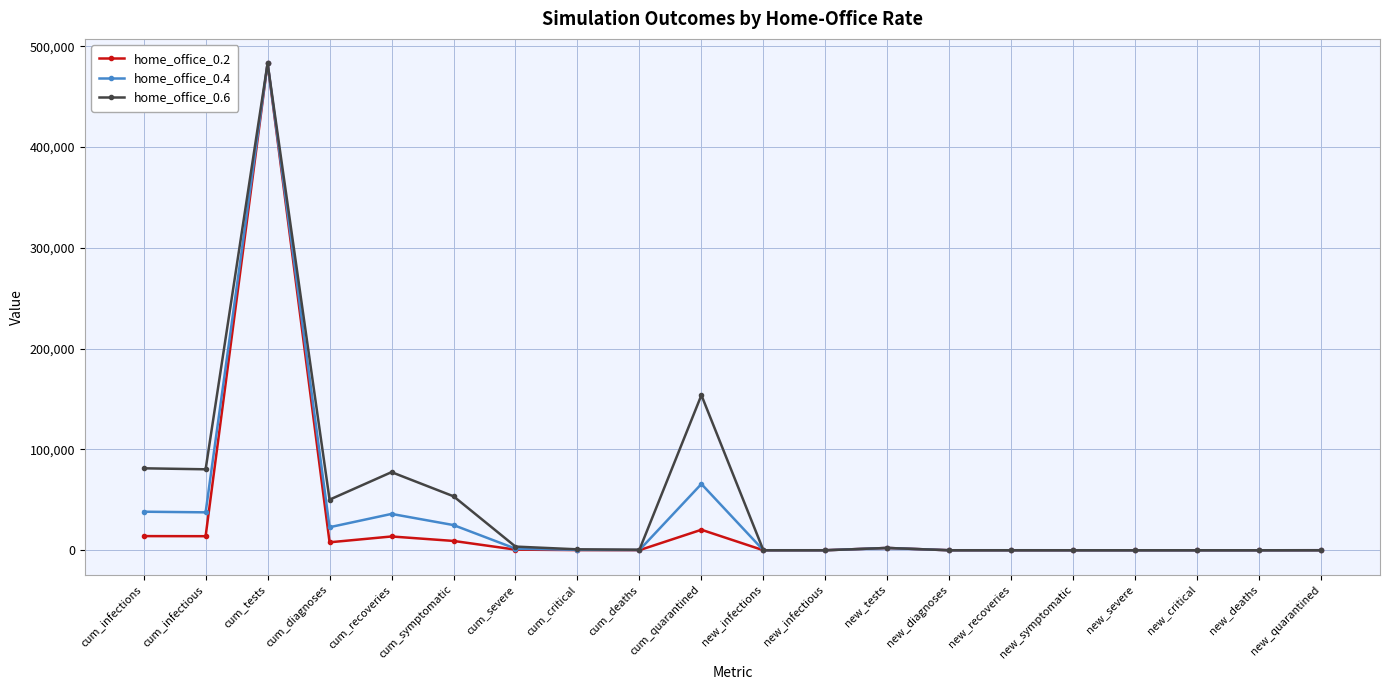

What is the label of the 14th point from the left?

new_diagnoses